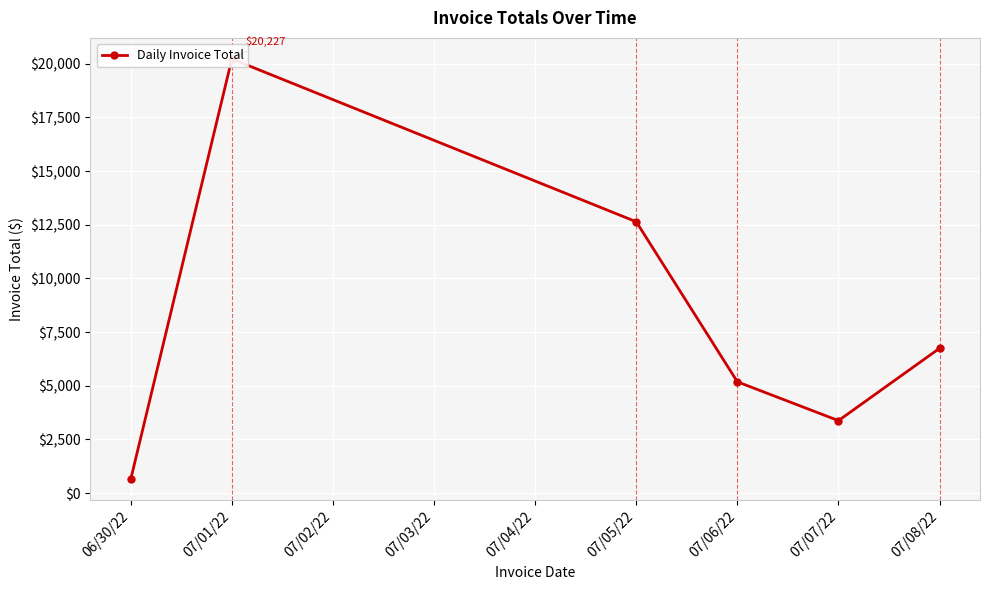

What is the average value?

8137.3